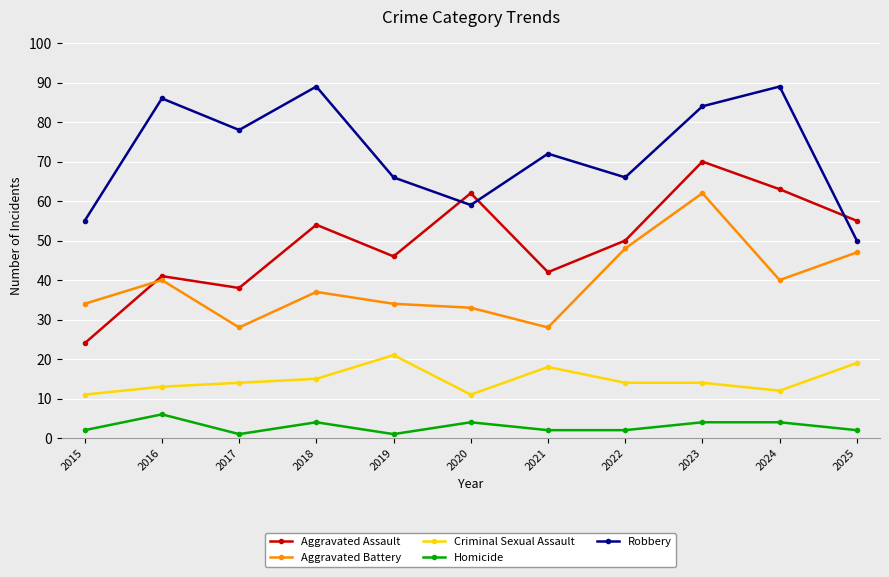

Reading left to right, list all the values displayed in this chart.

Aggravated Assault: 24	41	38	54	46	62	42	50	70	63	55
Aggravated Battery: 34	40	28	37	34	33	28	48	62	40	47
Criminal Sexual Assault: 11	13	14	15	21	11	18	14	14	12	19
Homicide: 2	6	1	4	1	4	2	2	4	4	2
Robbery: 55	86	78	89	66	59	72	66	84	89	50